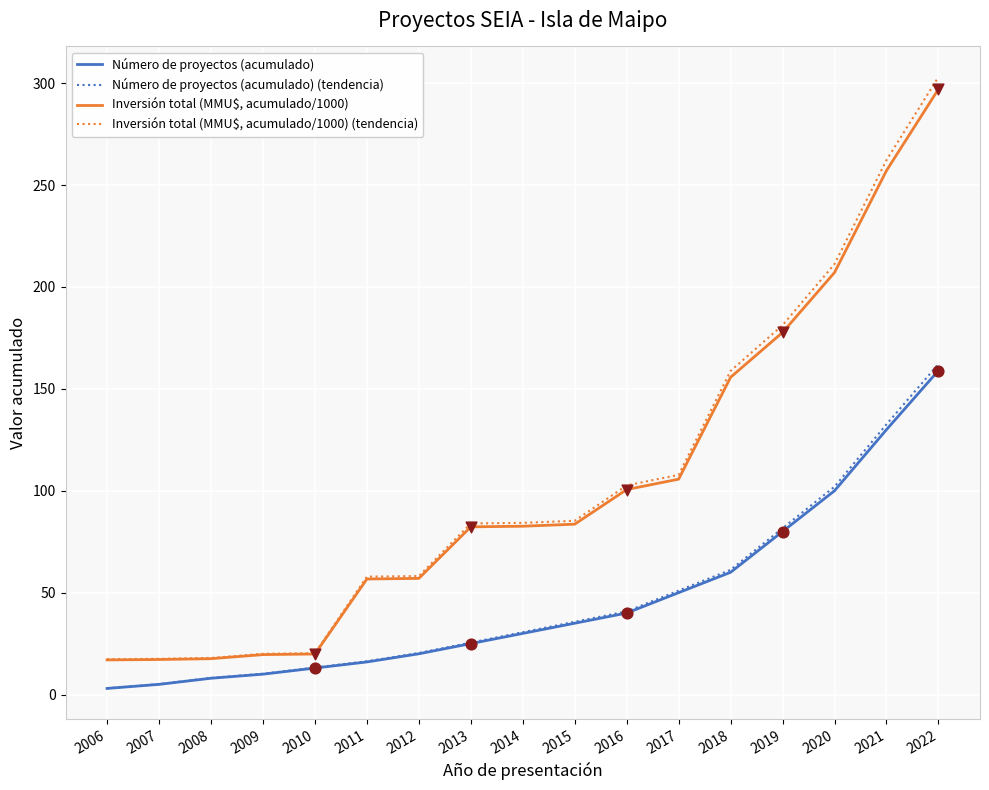

Is the value of Número de proyectos (acumulado) (tendencia) at 2012 greater than the value of Inversión total (MMU$, acumulado/1000) (tendencia) at 2012?

No